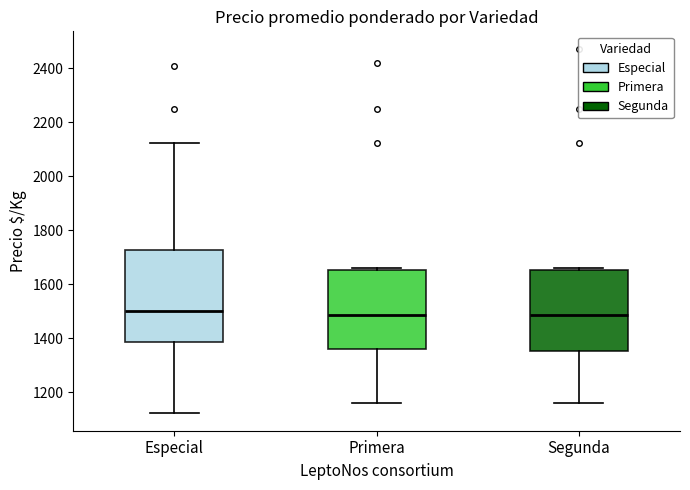

Comparing the boxes themselves (not the whiskers), which one is the tallest?

Especial